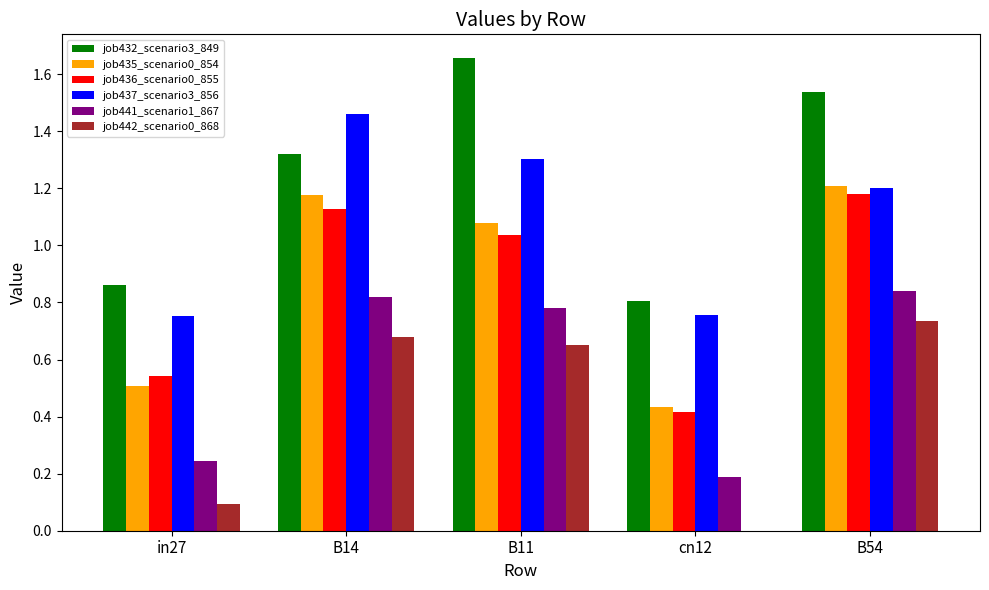

True or false: job441_scenario1_867 has a value of 0.8 at B14.

True